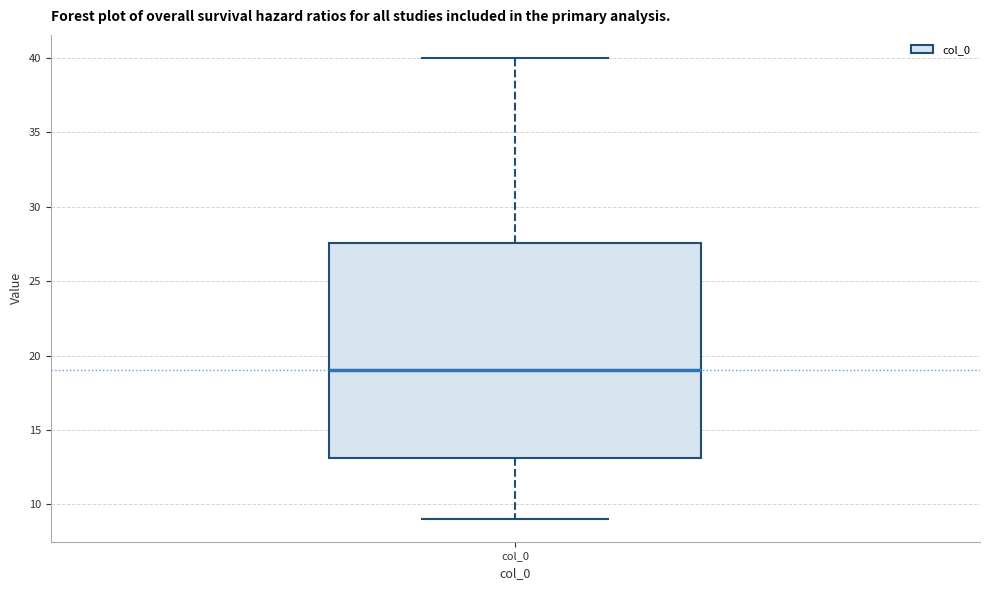

Read this box plot against the y-axis: the position of the median line, the range covered by the box, and the ends of both whiskers. The values are not printed on the chart, so give them approximately, as read against the axis.

median 19.0, box 13.0 to 27.5, whiskers 9.0 to 40.0